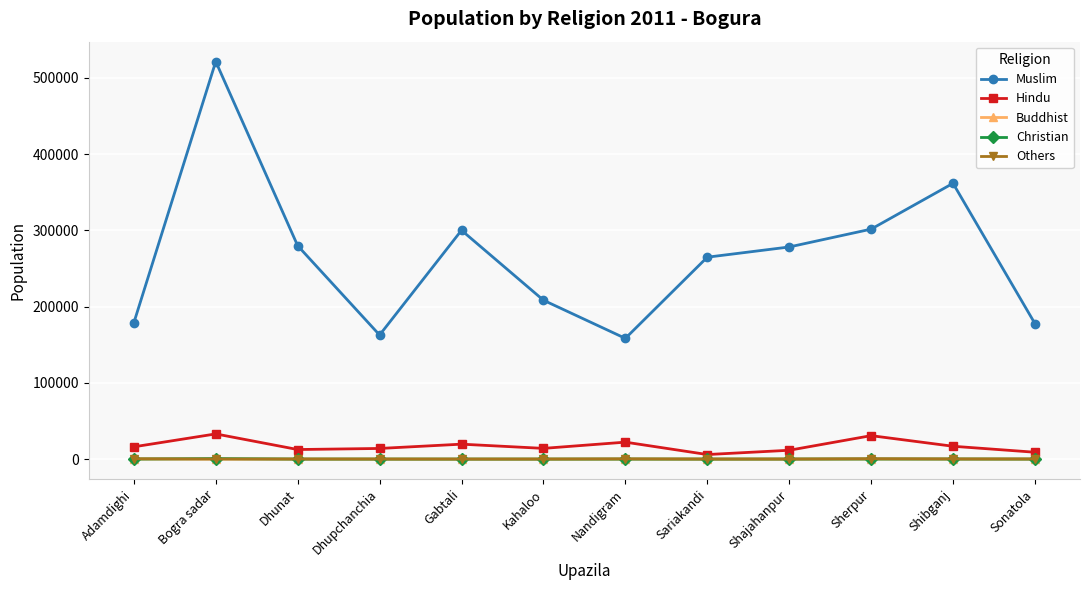

Does the chart display data point markers on the line(s)?

Yes